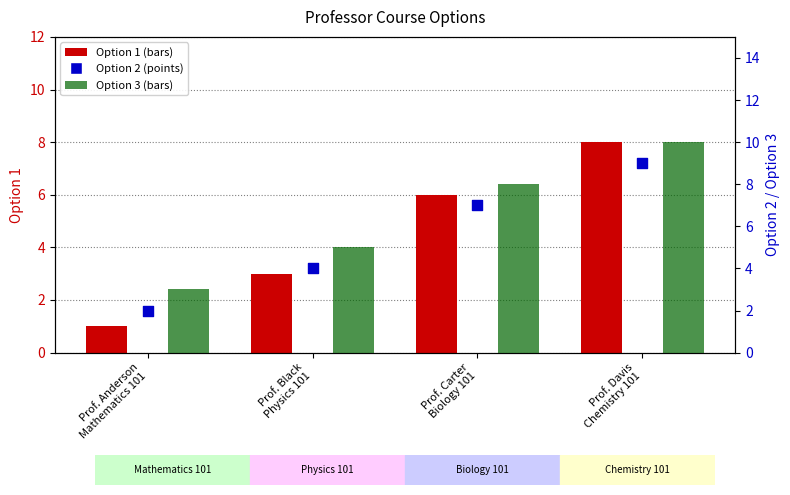

Which series contains the lowest Y value?

Option 1